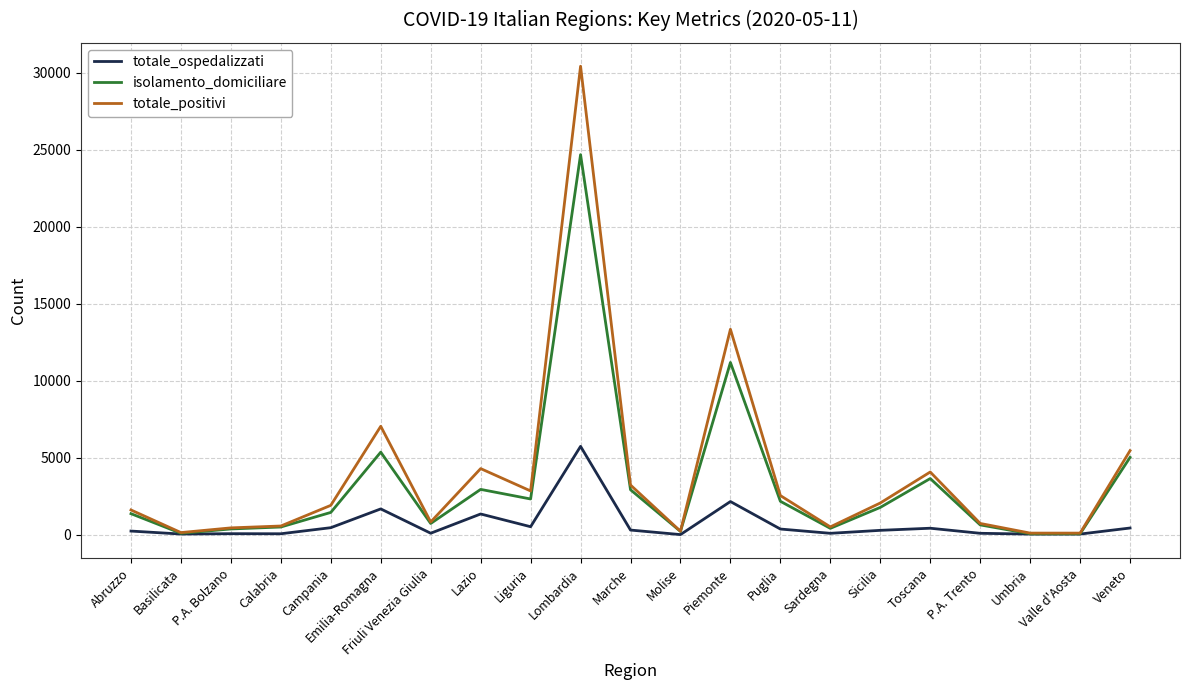

True or false: totale_ospedalizzati has a value of 240 at Abruzzo.

True